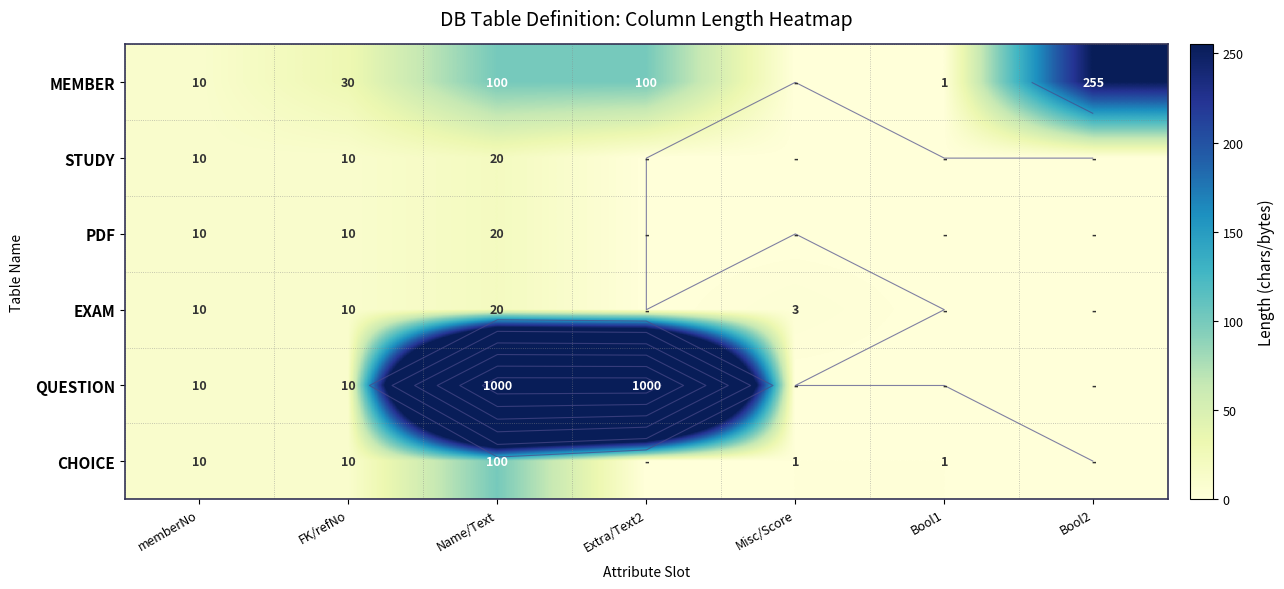

What is the average value of the PDF series?

6